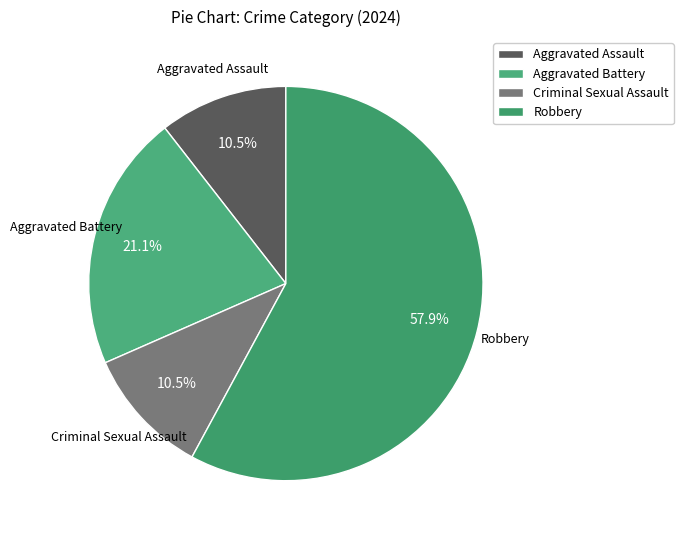

What percentage is NOT represented by Aggravated Assault?

89.5%